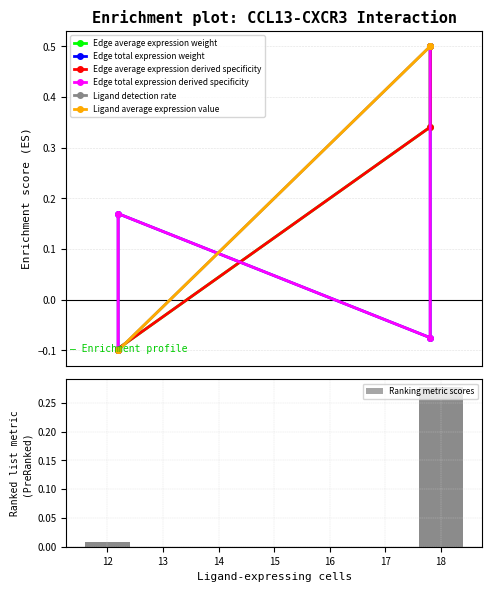

List the series in order of their peak value, lowest first.

Edge average expression weight, Edge total expression weight, Edge average expression derived specificity, Edge total expression derived specificity, Ligand detection rate, Ligand average expression value